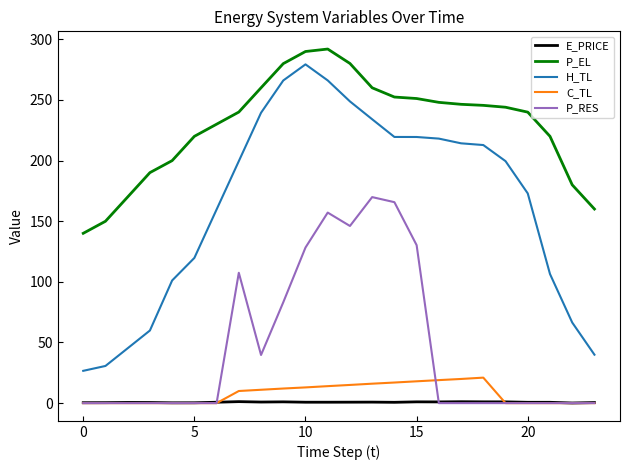

Which series has the largest total across all categories?

P_EL